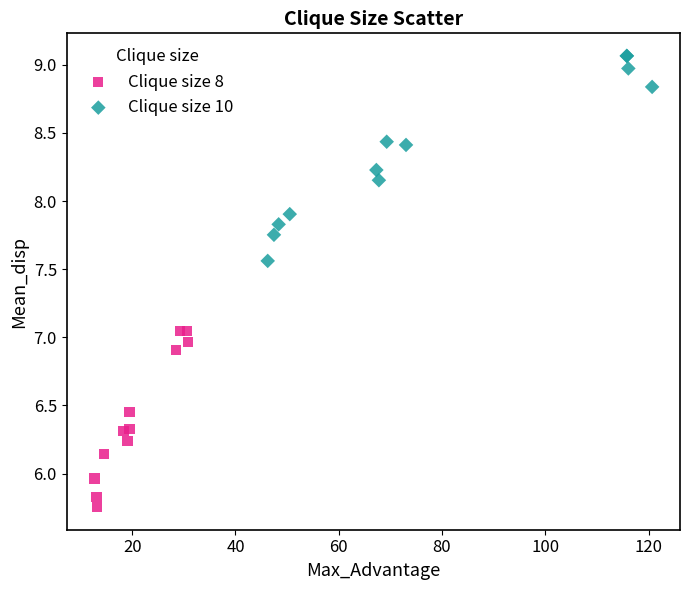

Which series has the largest Y range (max minus min)?

Clique size 10